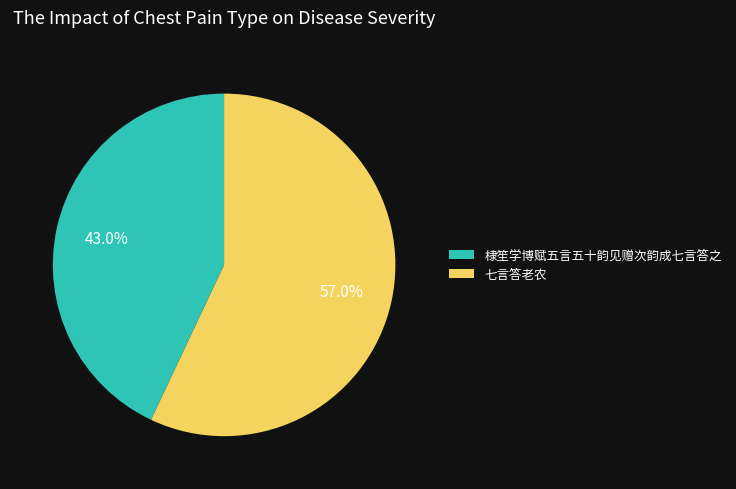

Does 七言答老农 represent more than half of the total?

Yes